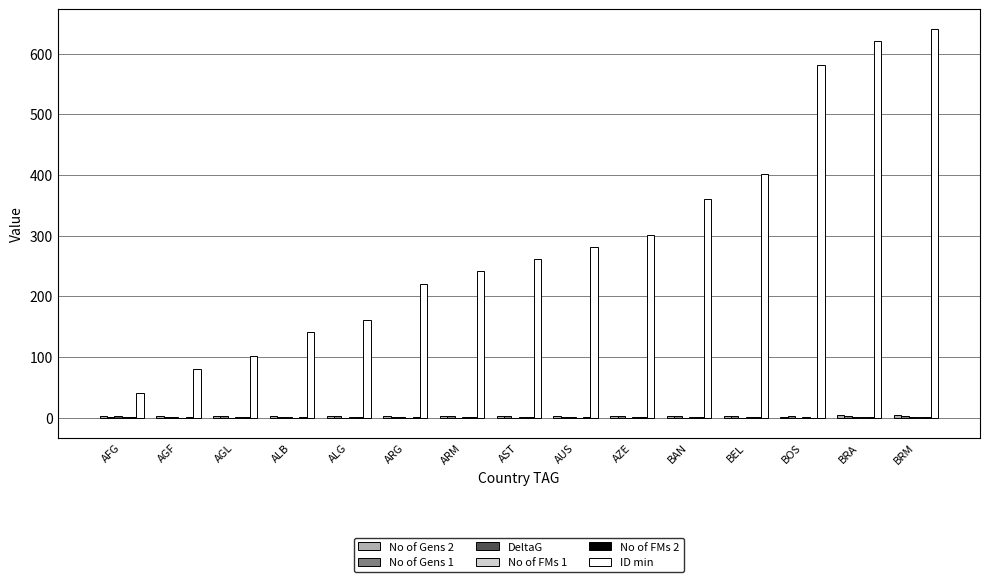

What is the highest value of the ID min series?

641